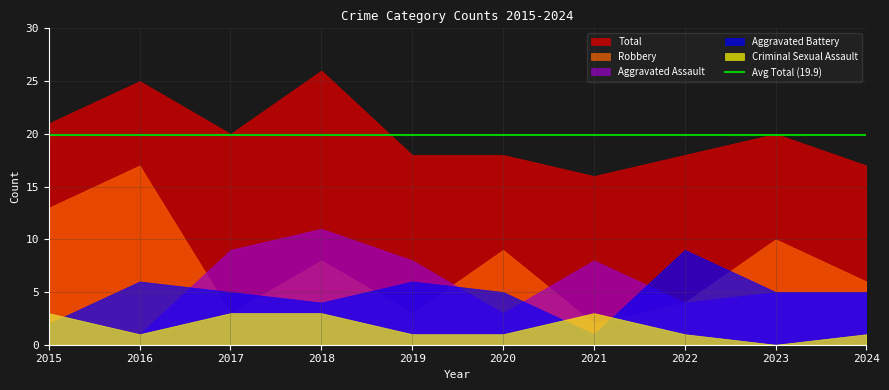

Where does the Criminal Sexual Assault series first go above 1?

2015